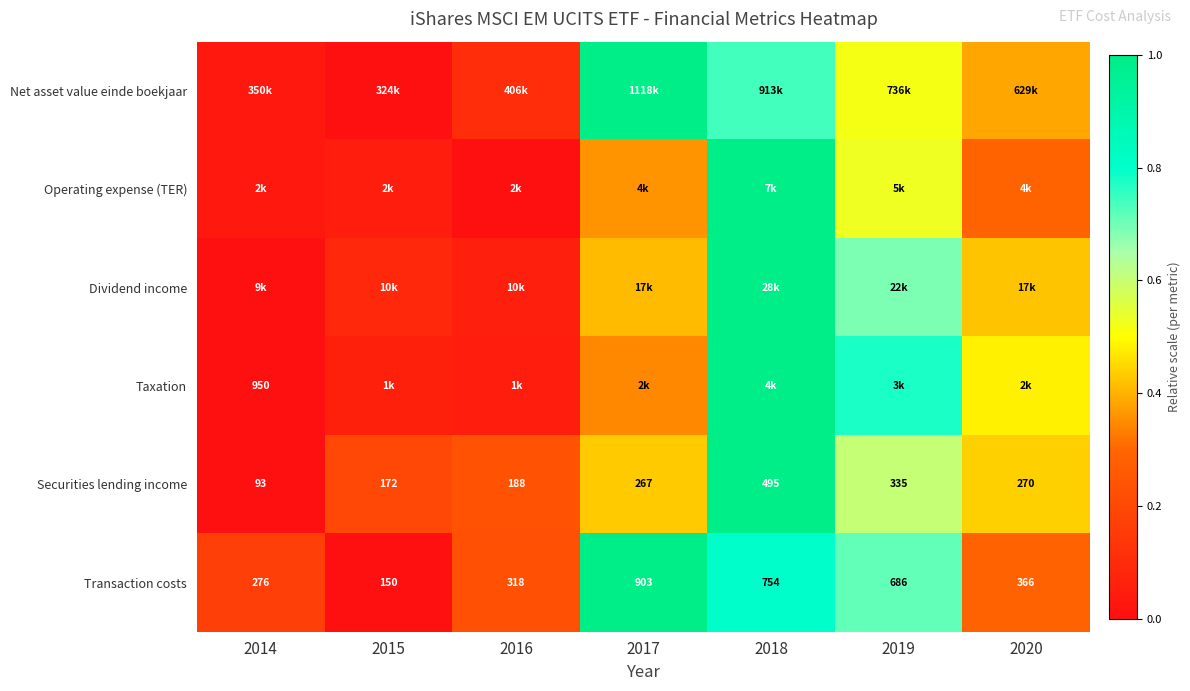

Between 2014 and 2018, which is larger?

2018